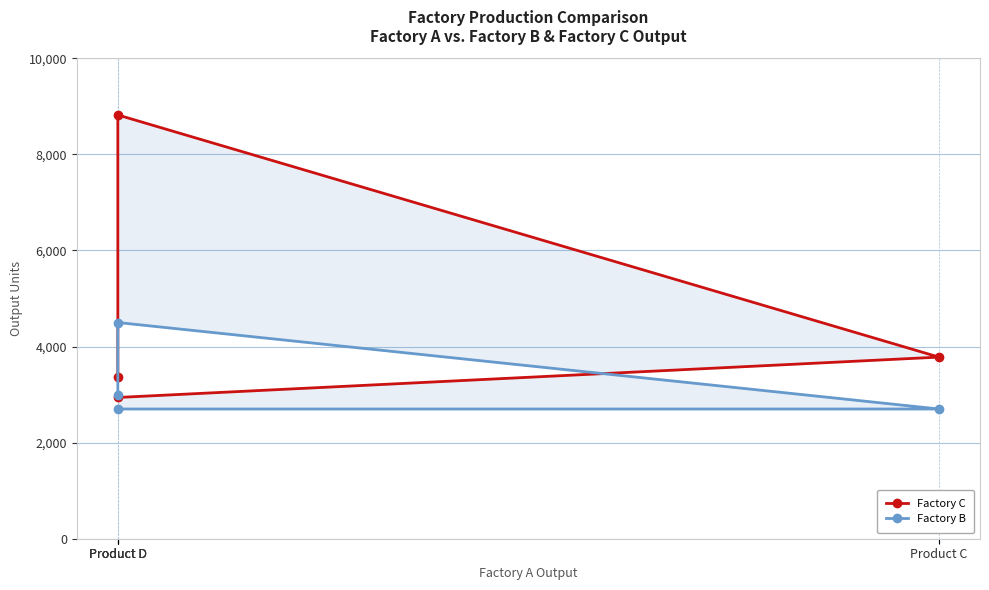

Read the Factory B value at Product C, to the nearest 10.

2700